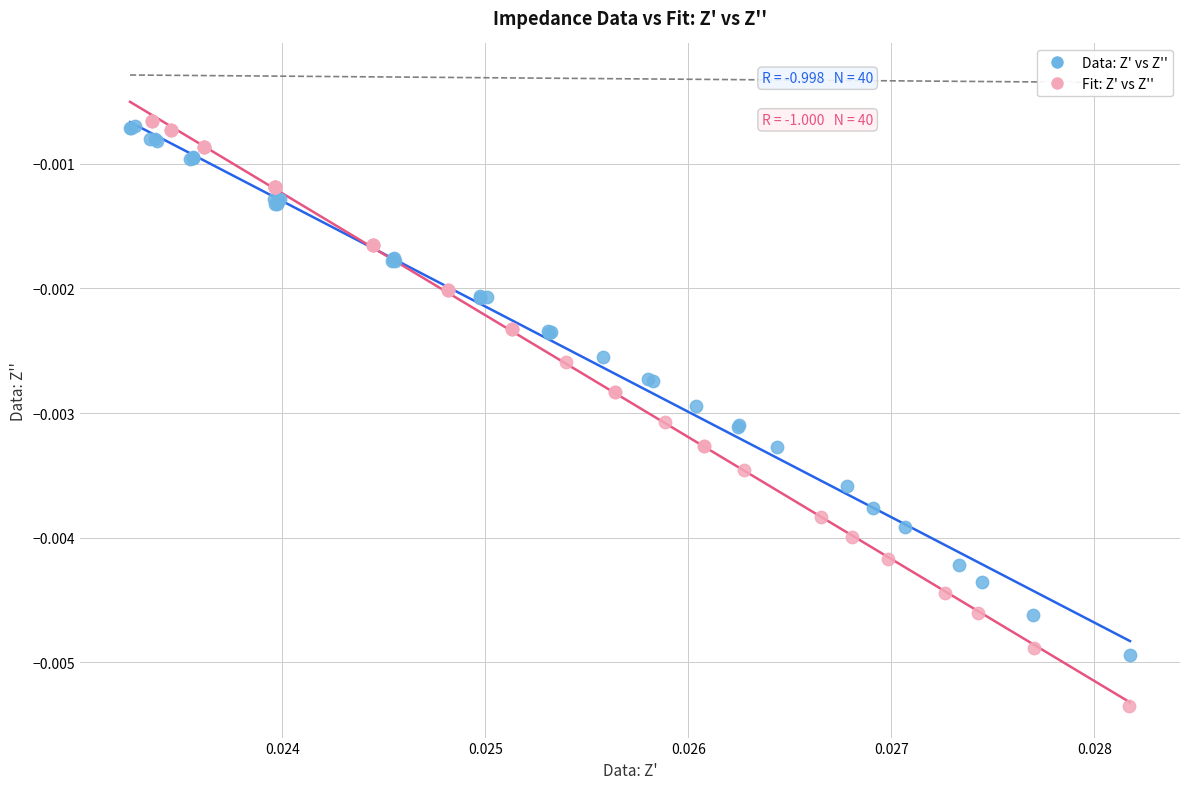

Which series reaches the minimum Y coordinate?

Fit: Z' vs Z''